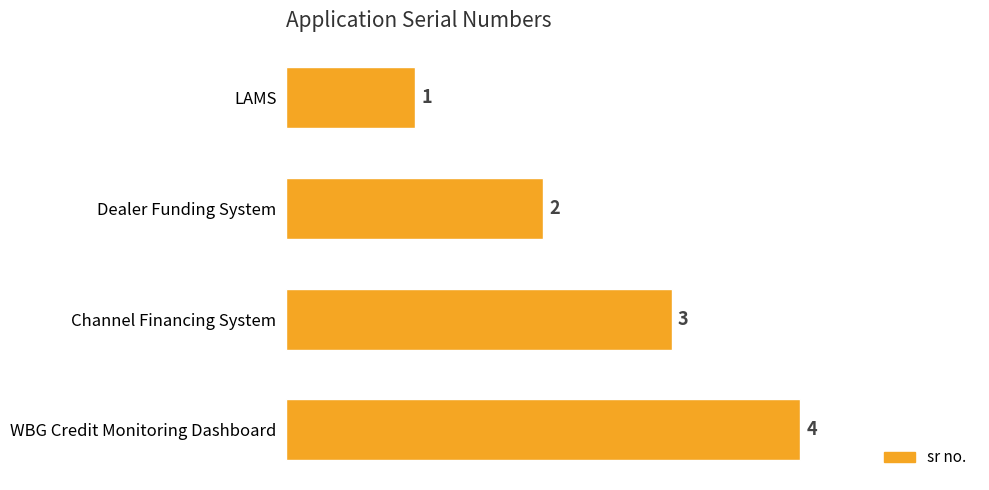

Which has a higher value, Channel Financing System or Dealer Funding System?

Channel Financing System